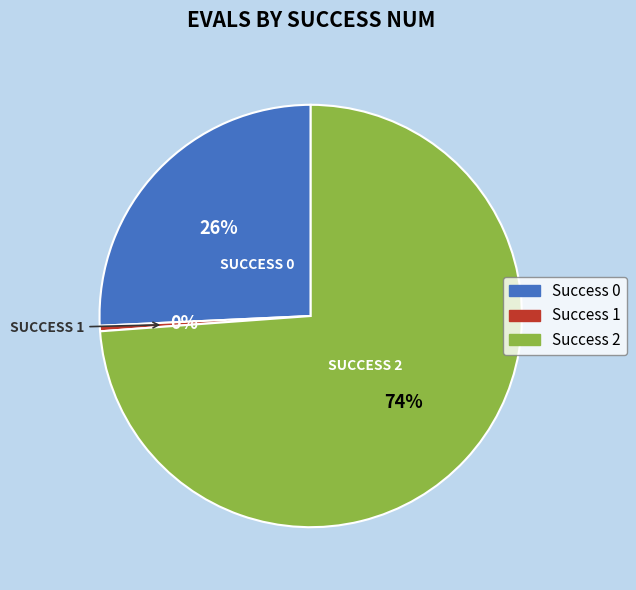

To the nearest percent, what is the average slice percentage?

33%